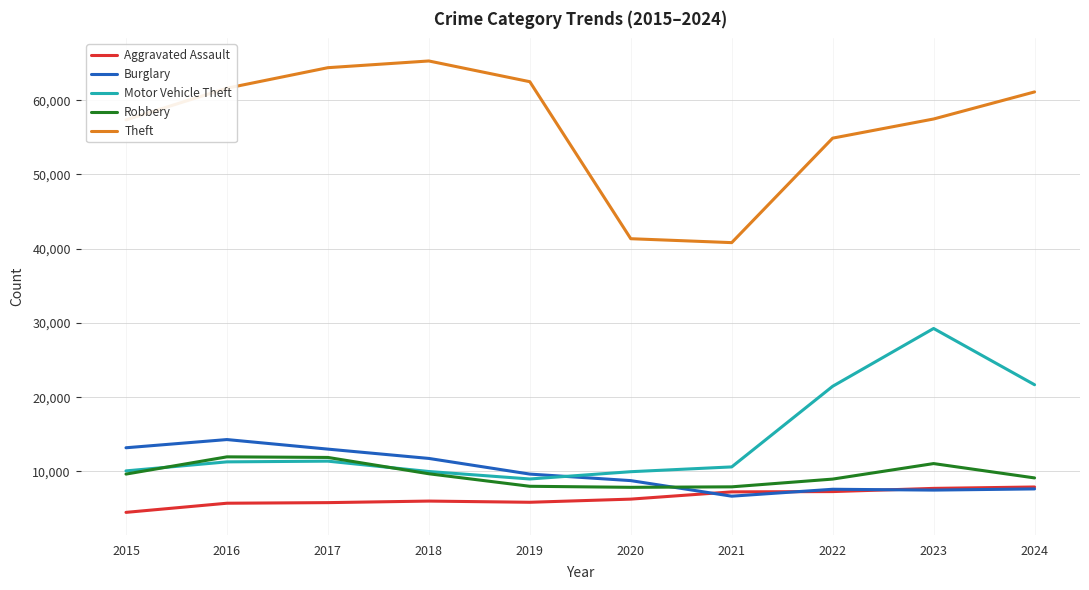

True or false: Theft and Aggravated Assault cross at least once.

False